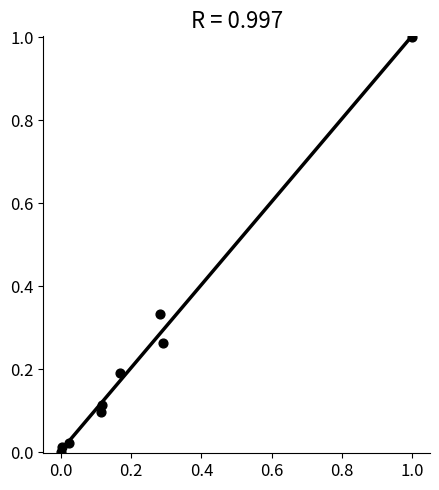

What is the range of Y values (max minus min)?

1.0